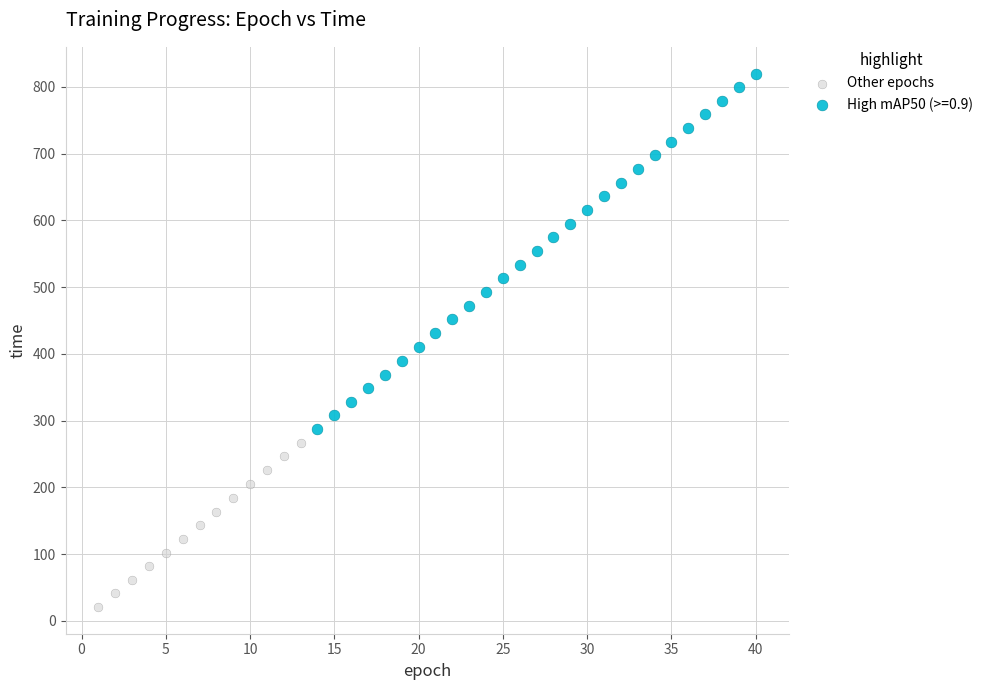

Which series contains the lowest Y value?

Other epochs